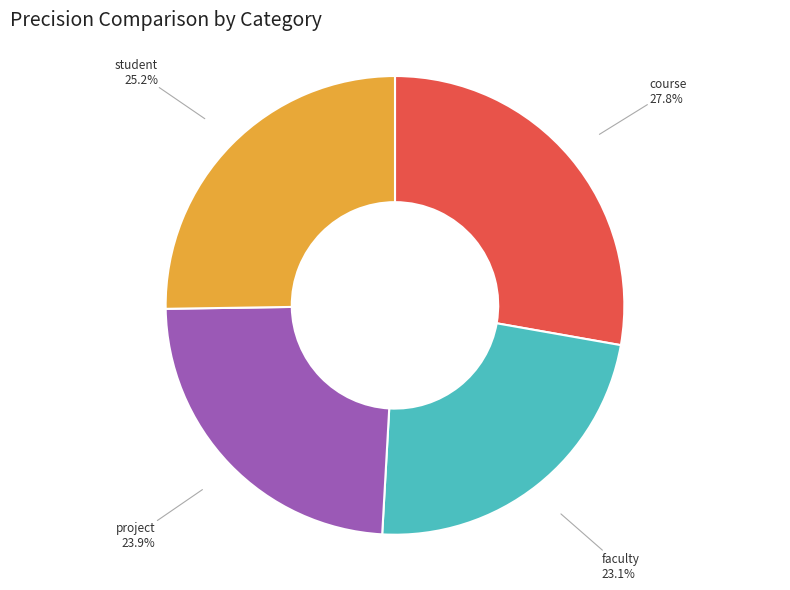

How many segments does this pie chart have?

4